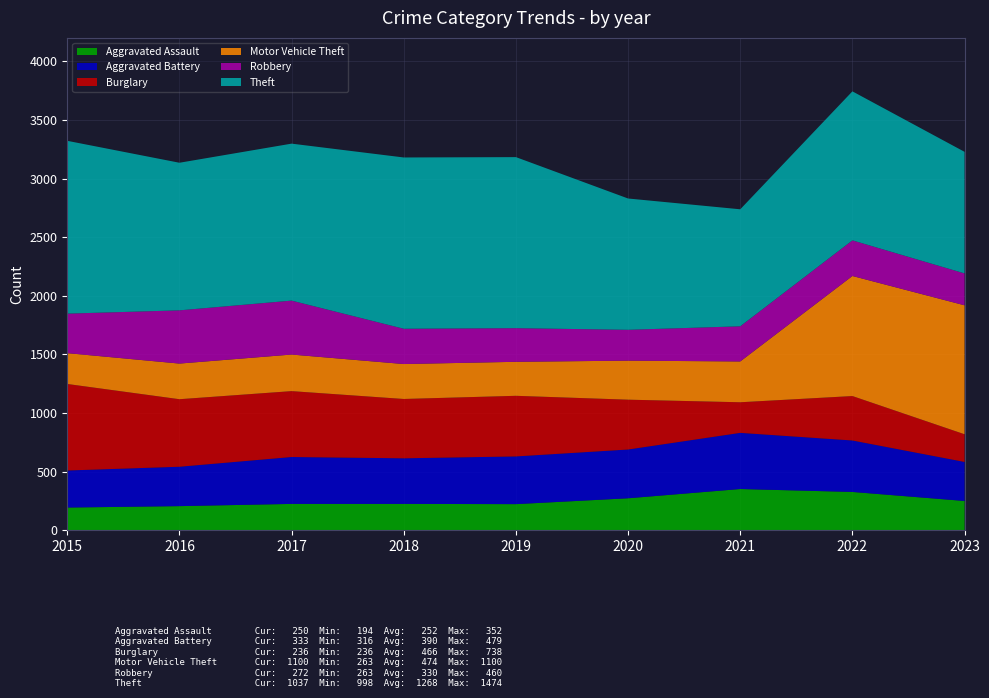

Reading left to right, extract all data points from this chart.

Aggravated Assault: 2015=194	2016=206	2017=225	2018=225	2019=223	2020=273	2021=352	2022=327	2023=250
Aggravated Battery: 2015=316	2016=336	2017=400	2018=389	2019=407	2020=416	2021=479	2022=439	2023=333
Burglary: 2015=738	2016=576	2017=562	2018=506	2019=517	2020=425	2021=261	2022=379	2023=236
Motor Vehicle Theft: 2015=263	2016=304	2017=312	2018=298	2019=290	2020=333	2021=348	2022=1024	2023=1100
Robbery: 2015=337	2016=454	2017=460	2018=301	2019=287	2020=263	2021=300	2022=304	2023=272
Theft: 2015=1474	2016=1259	2017=1339	2018=1461	2019=1459	2020=1120	2021=998	2022=1271	2023=1037